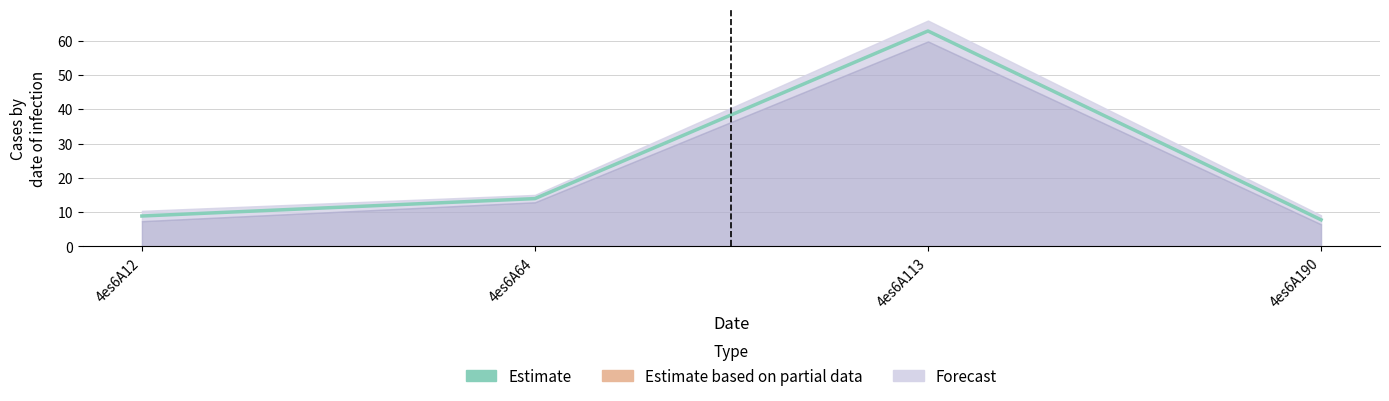

Where is the data nearest to the value 35?

4es6A64